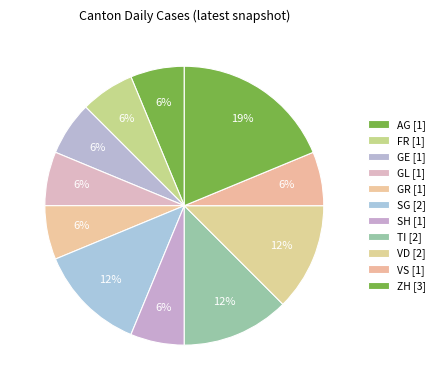

How many slices are in this pie chart?

11